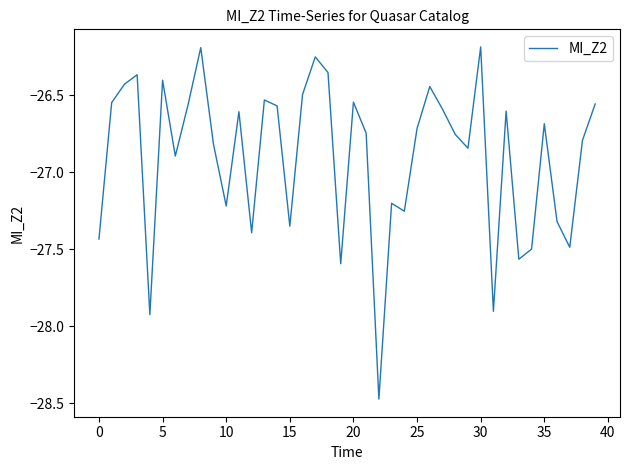

What is the maximum value shown in the chart?

-26.2